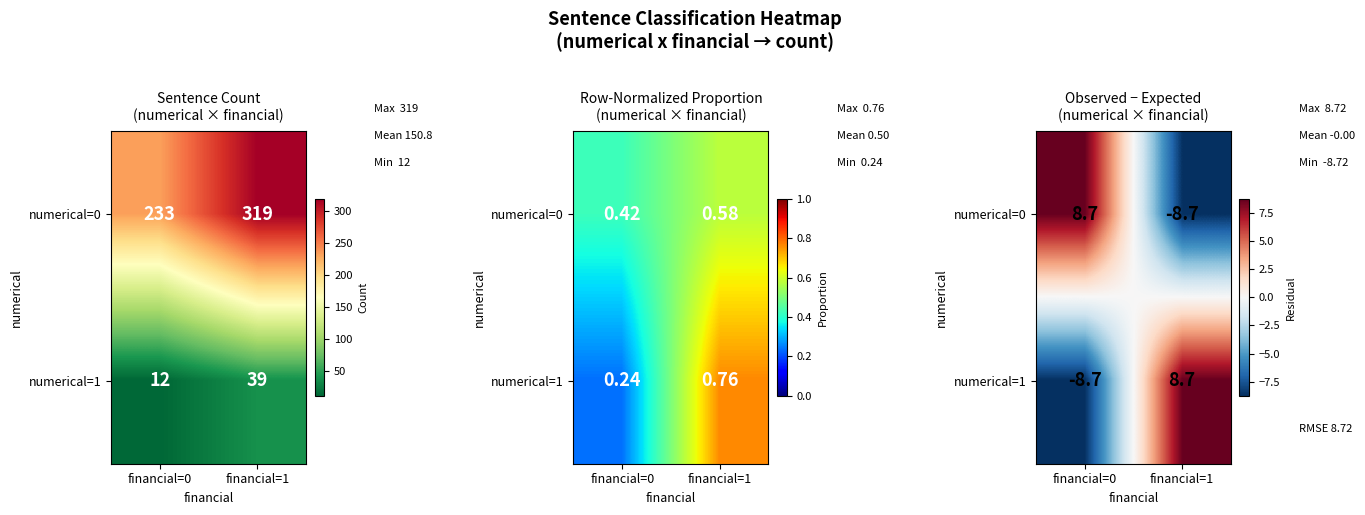

The value of numerical=1 at financial=0 is -8.7. True or false?

True